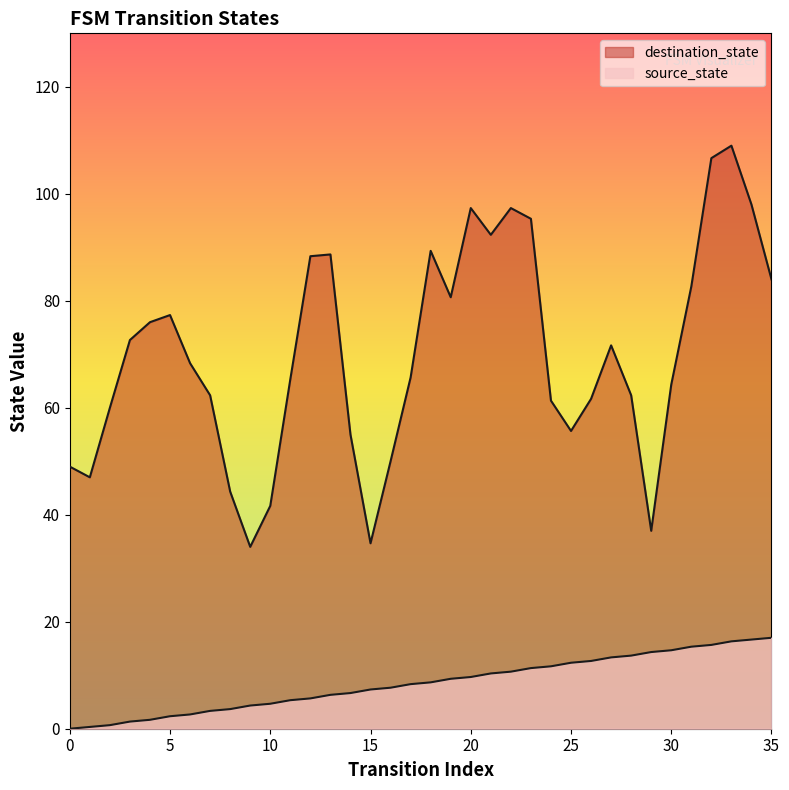

What is the ratio of the value at 25 to the value at 11?

2.3